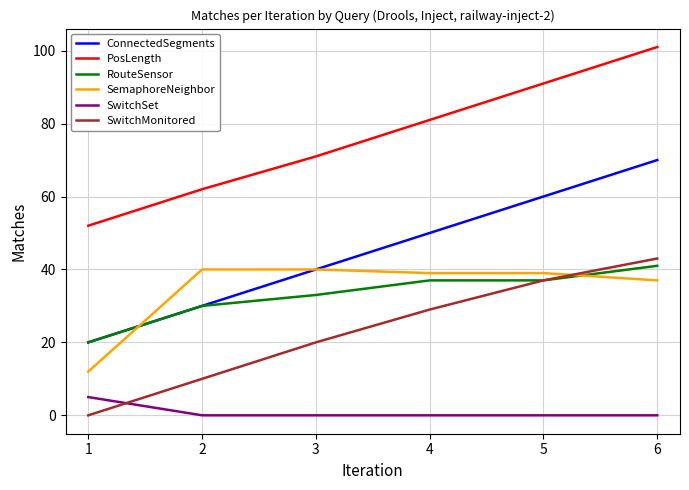

Which series changed the most between 1 and 6?

ConnectedSegments